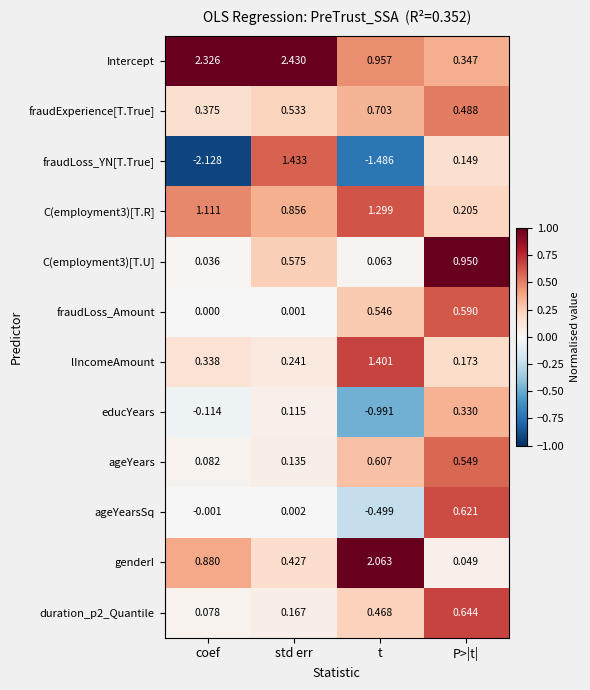

Which category has the lowest value in the educYears series?

t